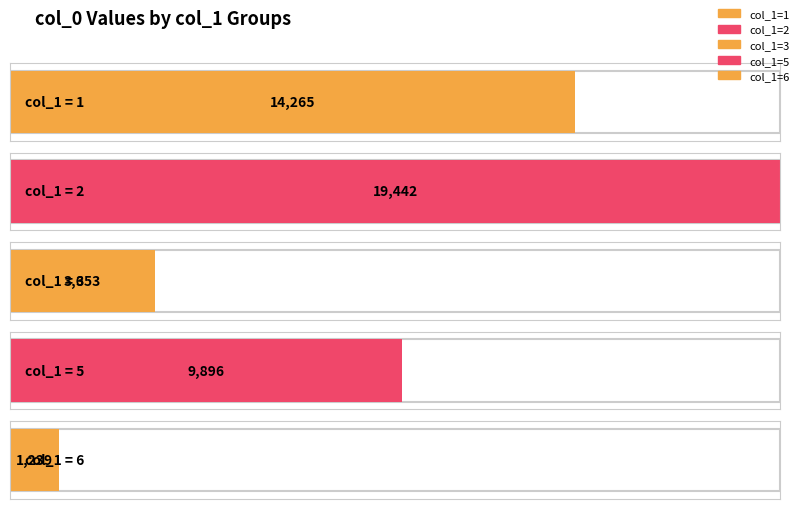

True or false: the data shows 3922 at 3.

False